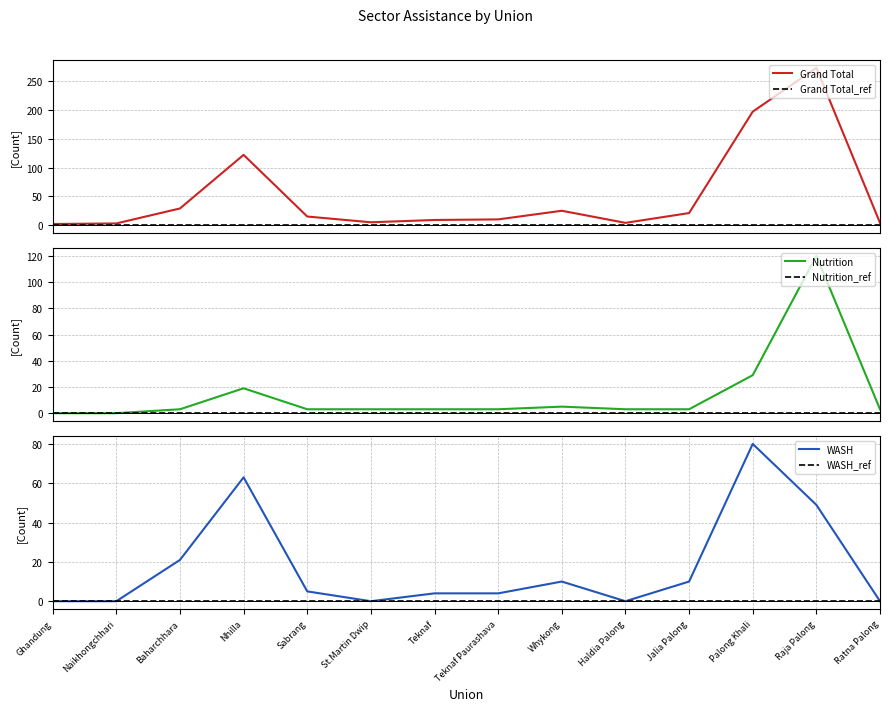

Is this an area chart (filled region under the line)?

No